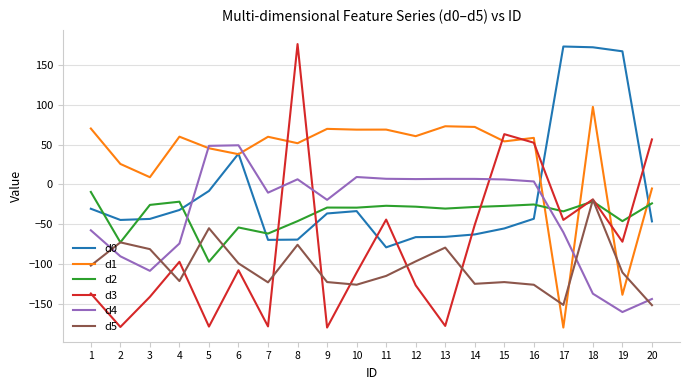

Which series ends up on top after the final intersection of d0 and d4?

d0